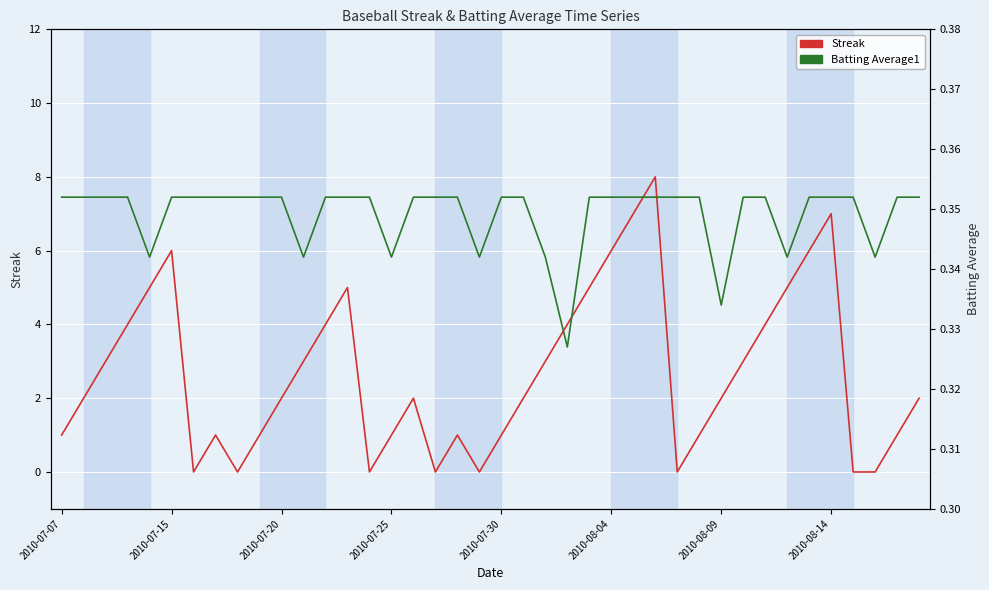

What is the difference between the highest and lowest values at 29?

0.6